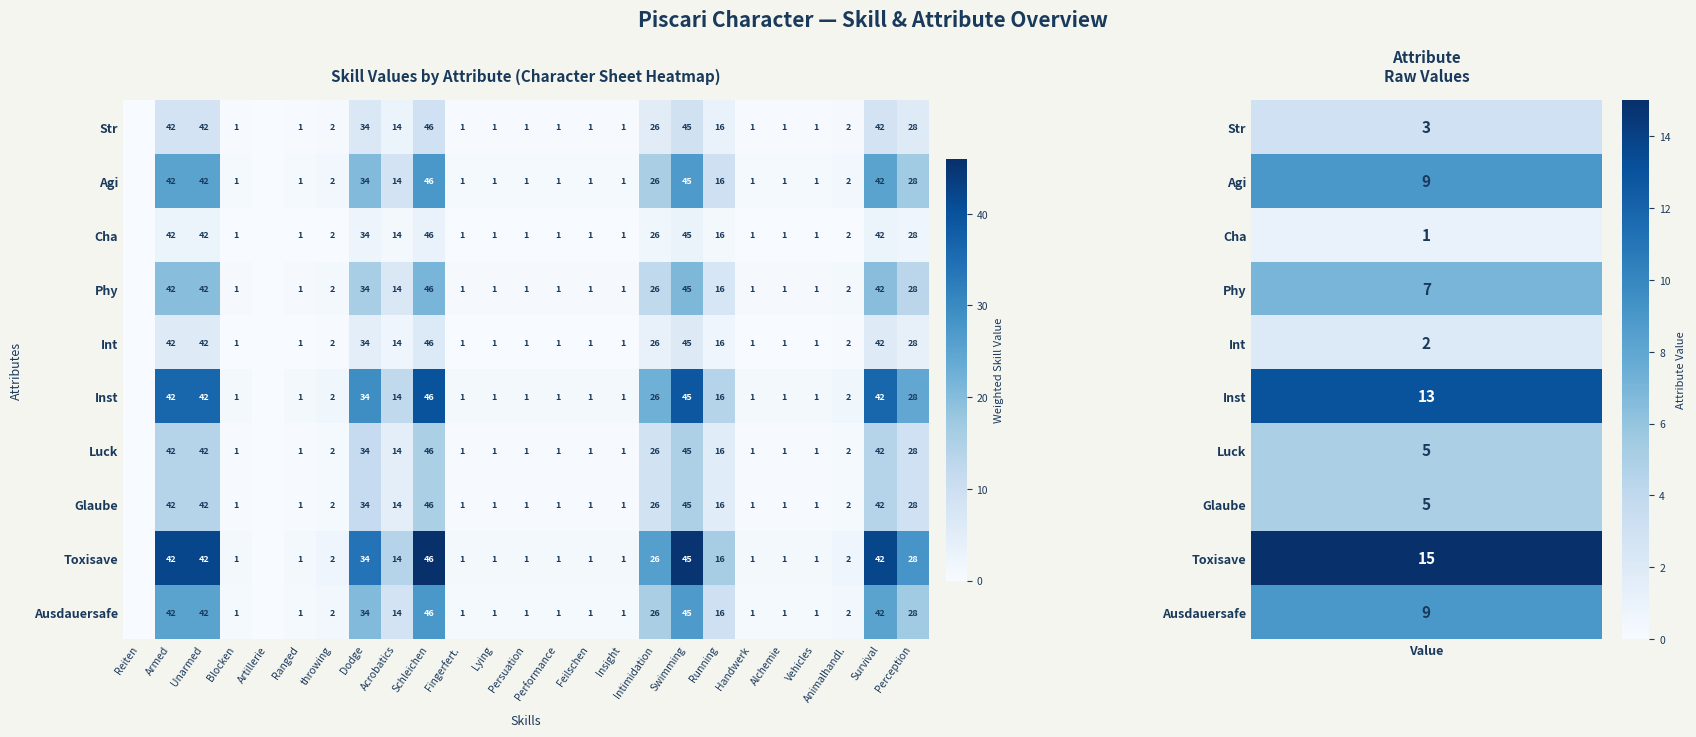

Is it true that Glaube equals 1 at Blocken?

True